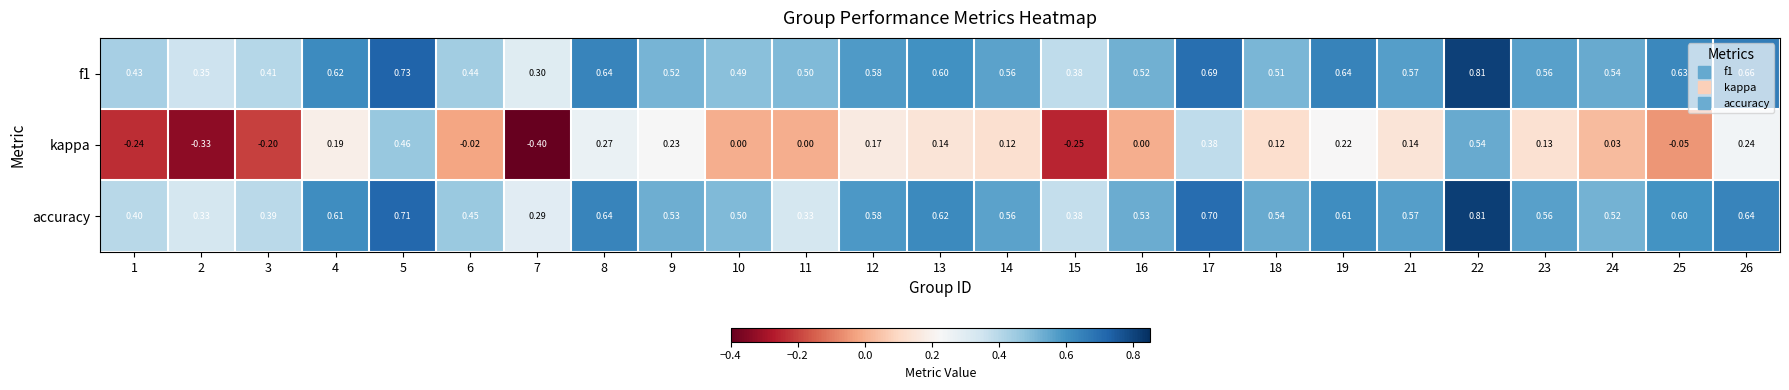

Which series has the largest range (max minus min)?

kappa